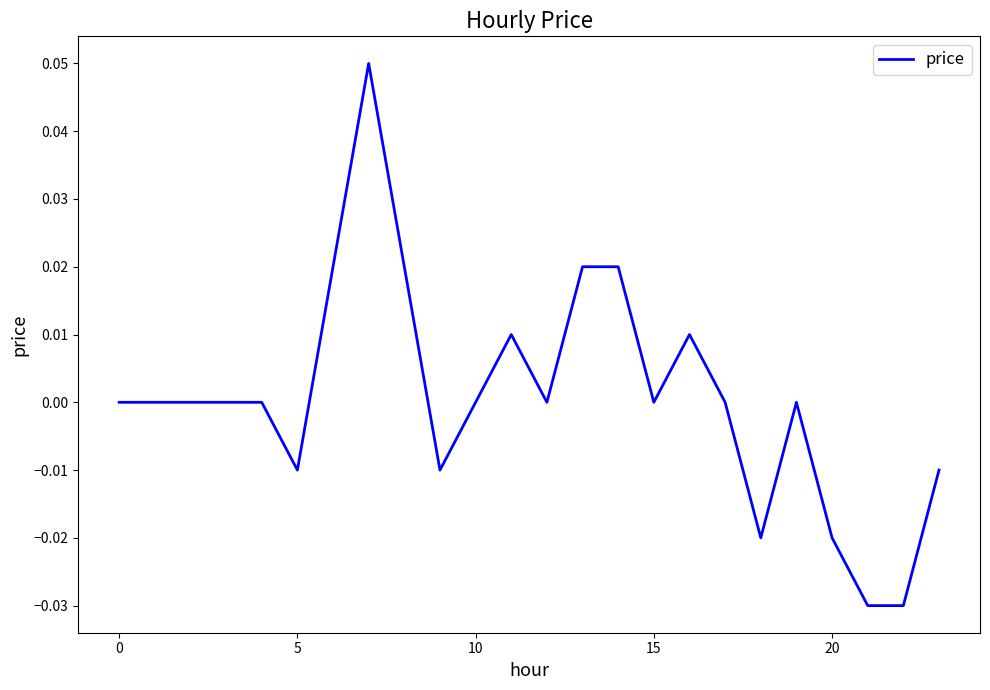

How many points are higher than both their immediate neighbors (excluding endpoints)?

4